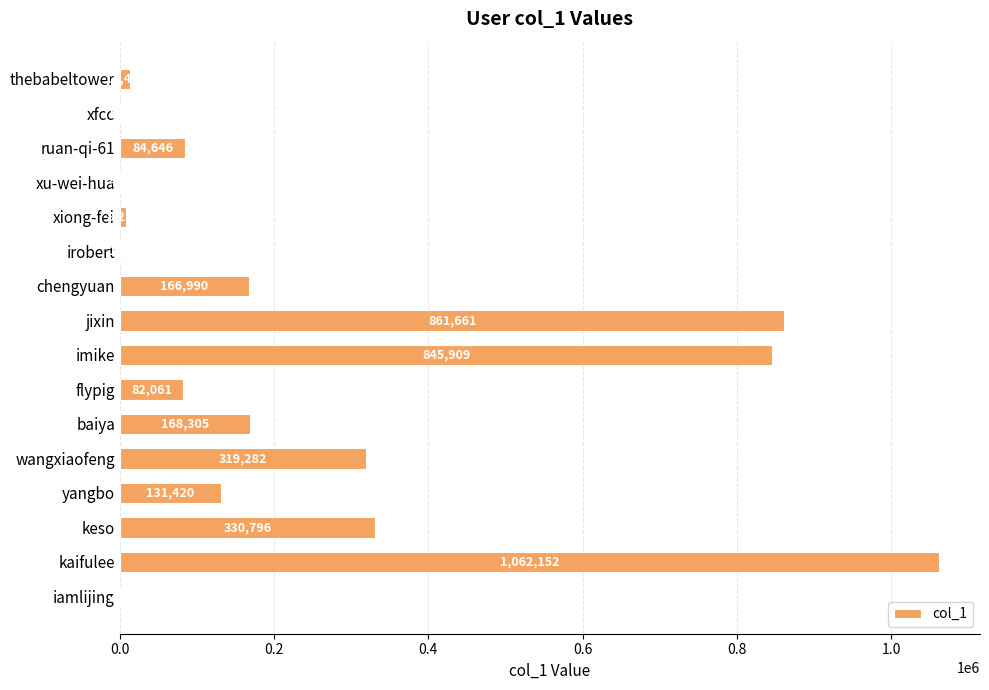

Which label corresponds to the largest value in the chart?

kaifulee